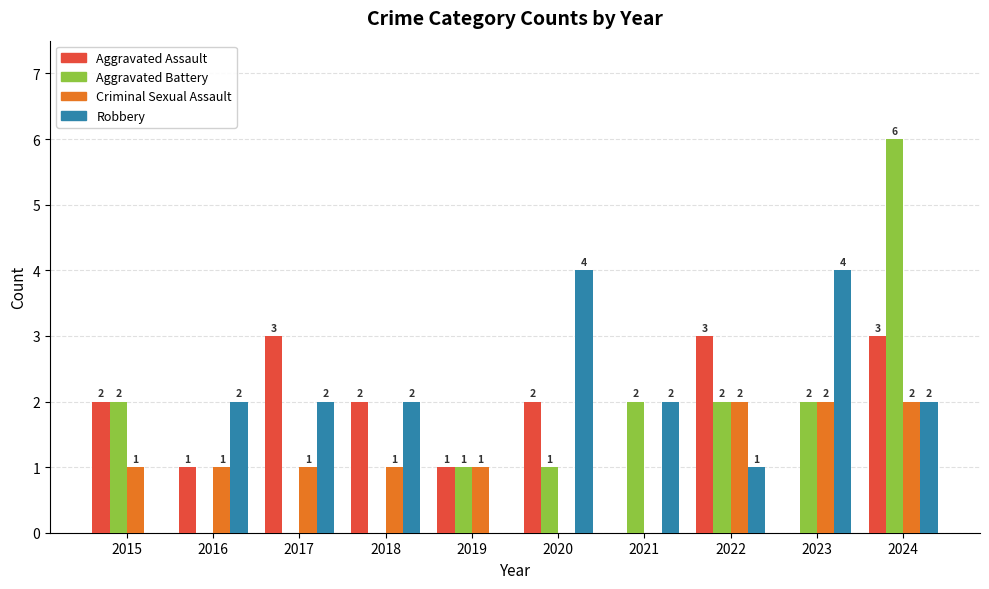

Reading left to right, list all the values displayed in this chart.

Aggravated Assault: 2	1	3	2	1	2	0	3	0	3
Aggravated Battery: 2	0	0	0	1	1	2	2	2	6
Criminal Sexual Assault: 1	1	1	1	1	0	0	2	2	2
Robbery: 0	2	2	2	0	4	2	1	4	2